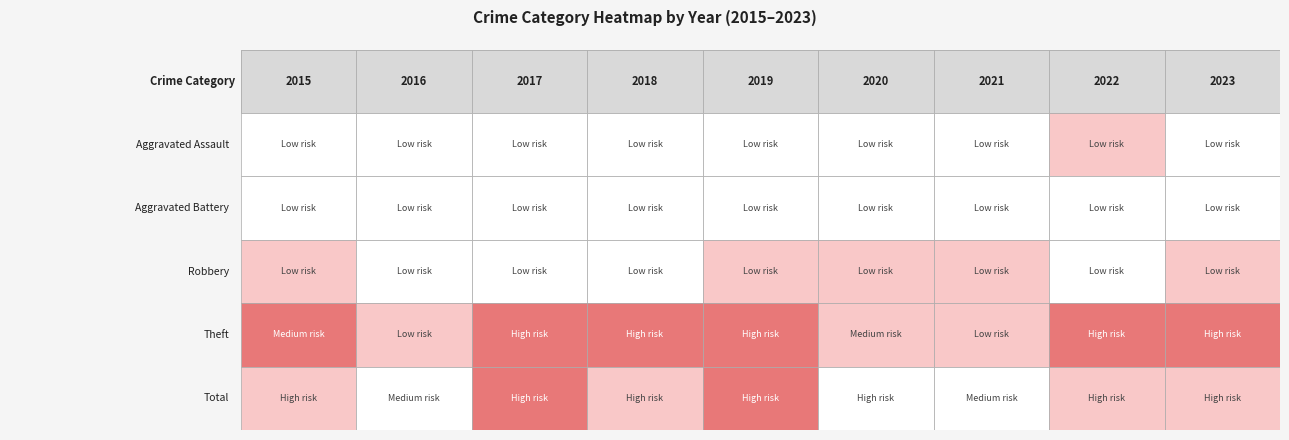

Which series has the largest total across all categories?

Total